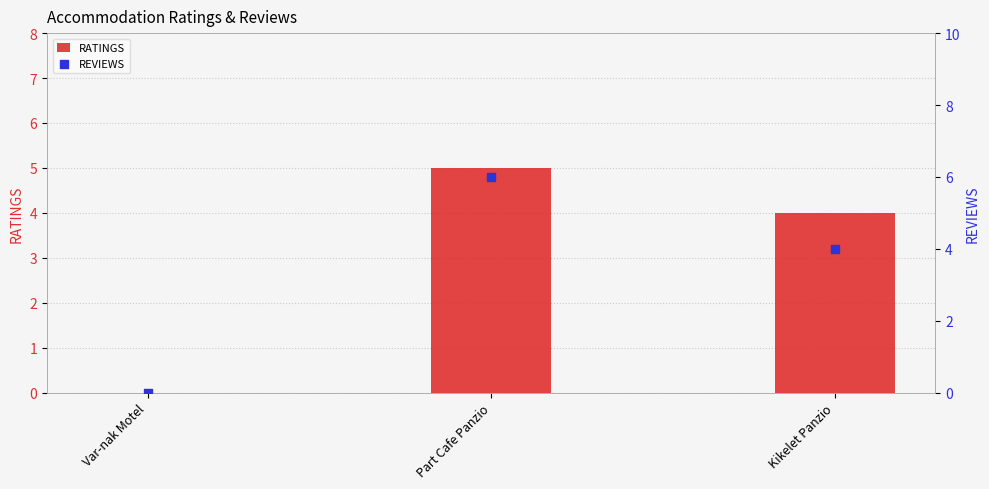

What is the total value across all series at Kikelet Panzio?

8